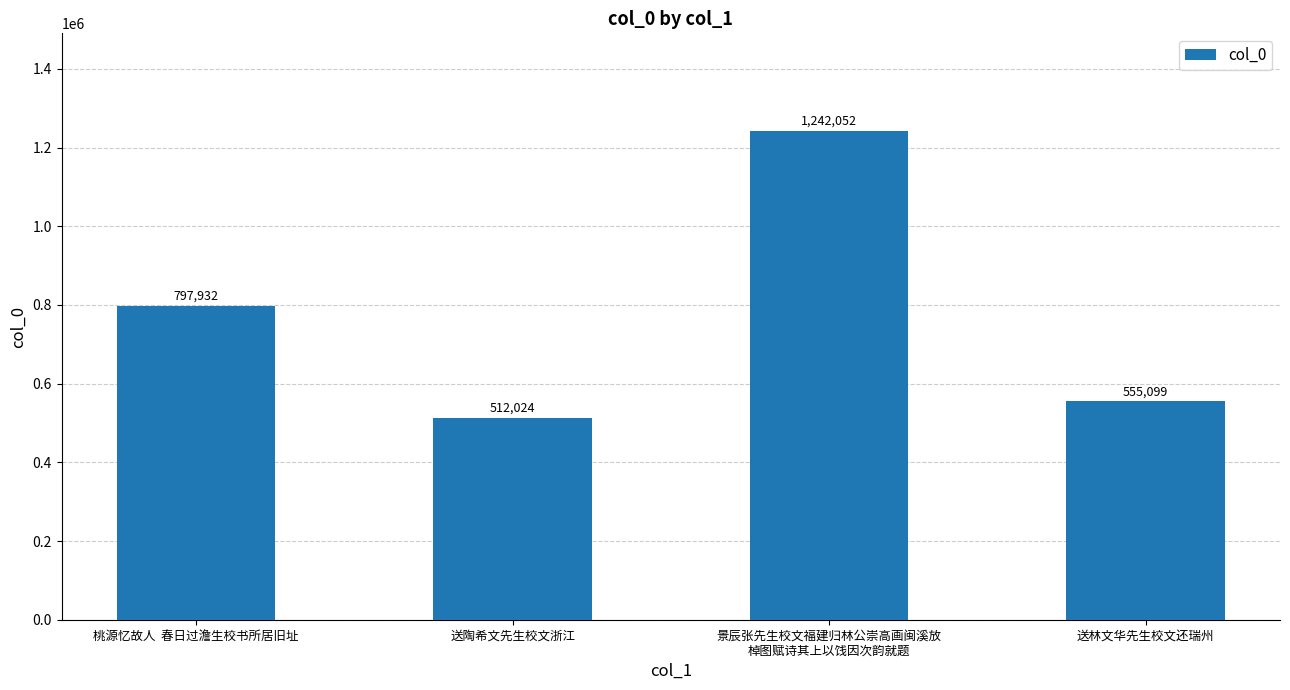

What is the minimum value shown in the chart?

512024